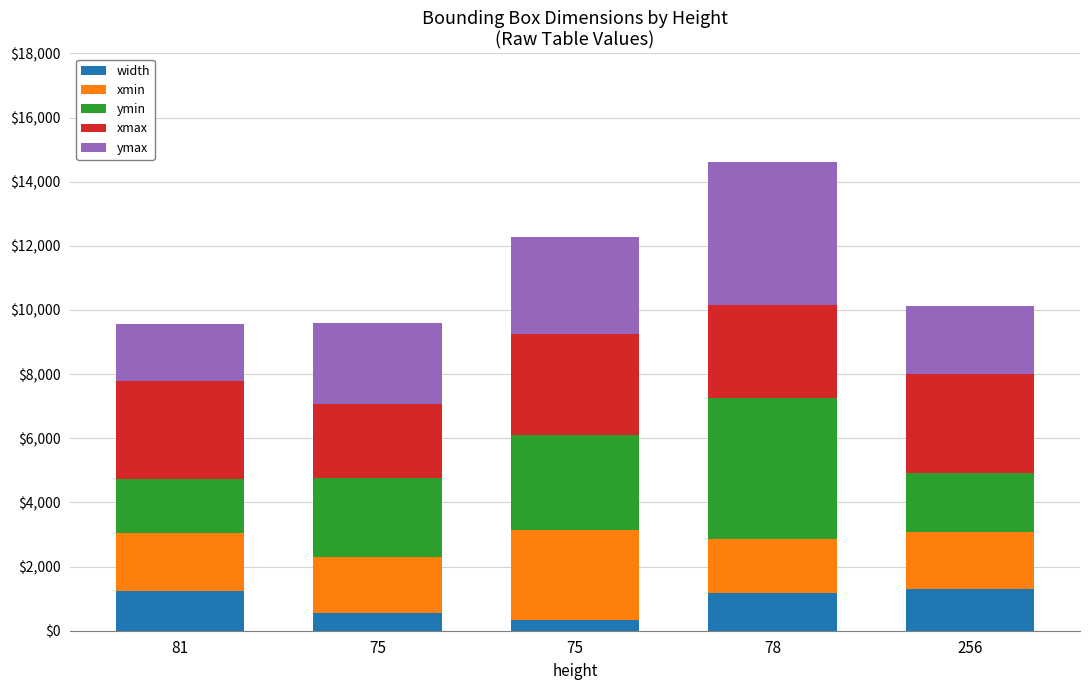

What is the label of the 3rd bar from the left?

75